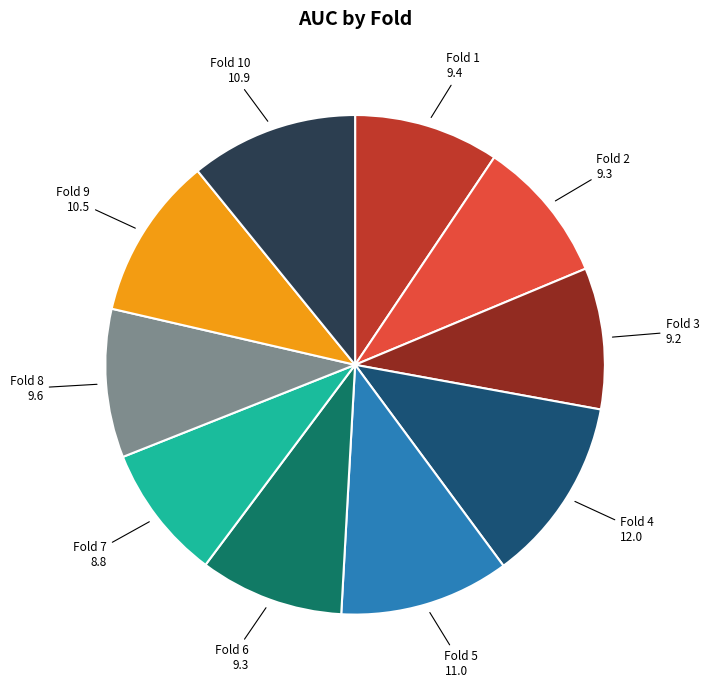

Count the number of slices in the pie.

10